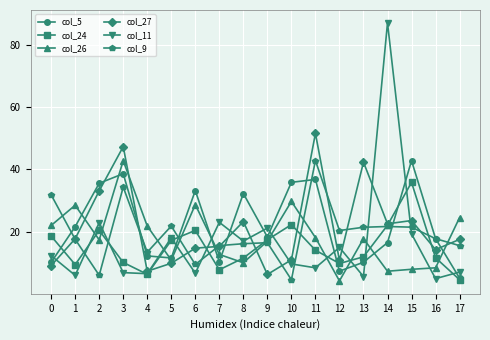

What is the sum of the col_11 values at 14 and 1?

93.0